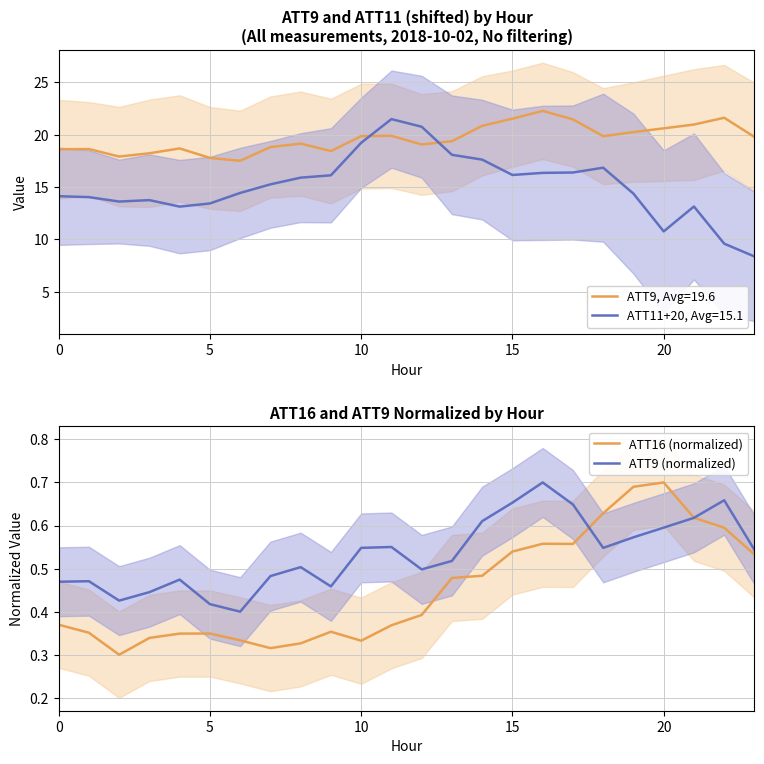

What is the maximum value for ATT11+20, Avg=15.1?

21.5